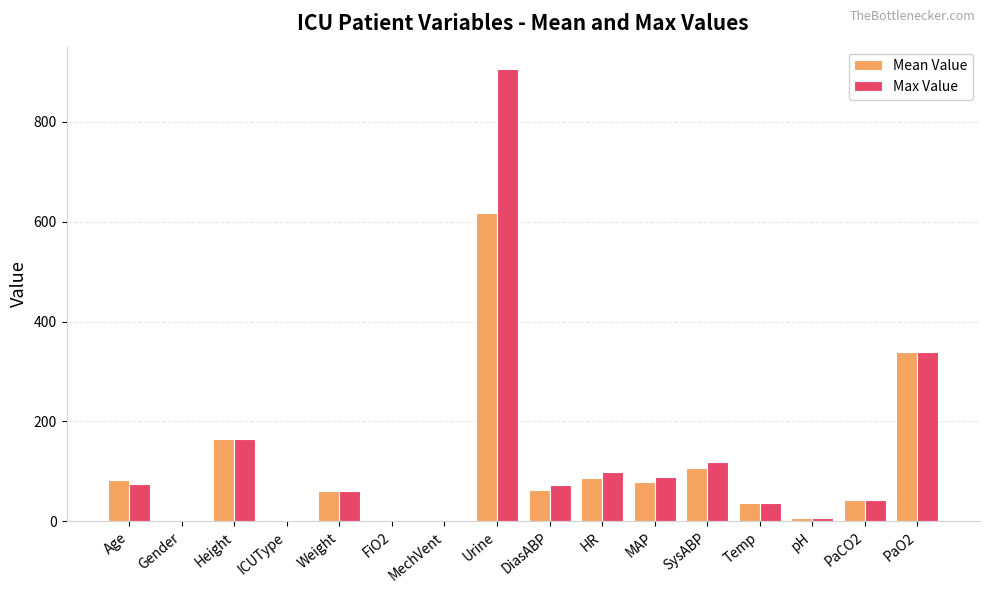

Is it true that Max Value equals 1498.5 at Urine?

False